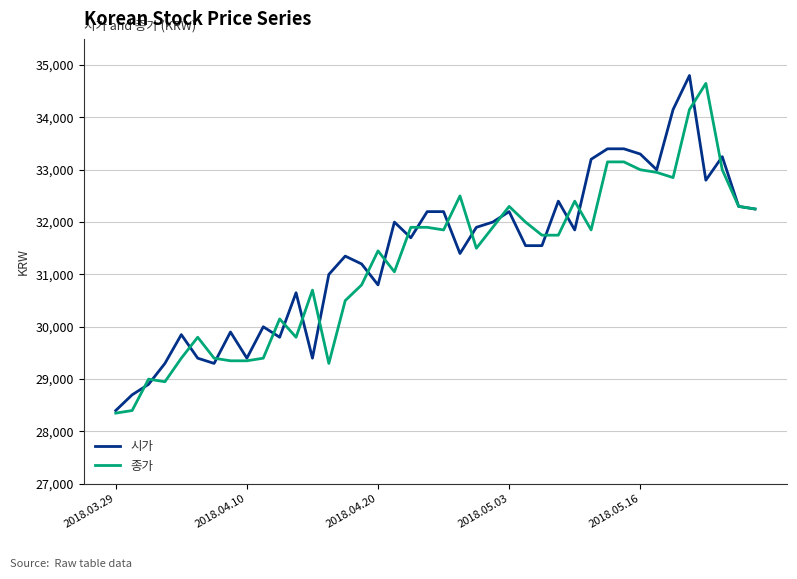

What is the minimum value for 시가?

28400